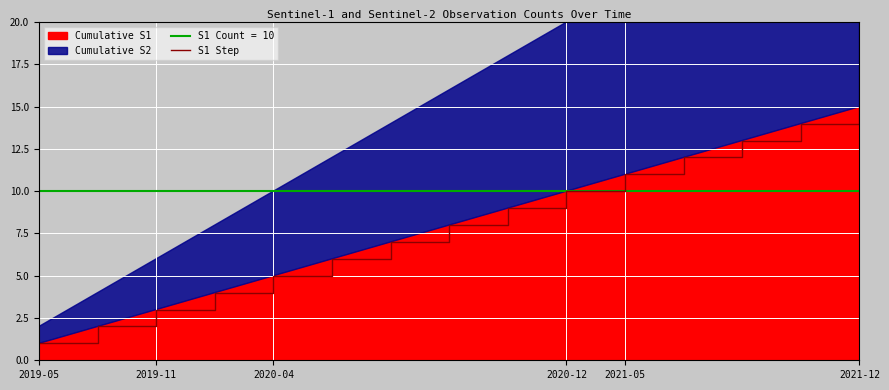

Reading left to right, list all the values displayed in this chart.

1	2	3	4	5	6	7	8	9	10	11	12	13	14	15